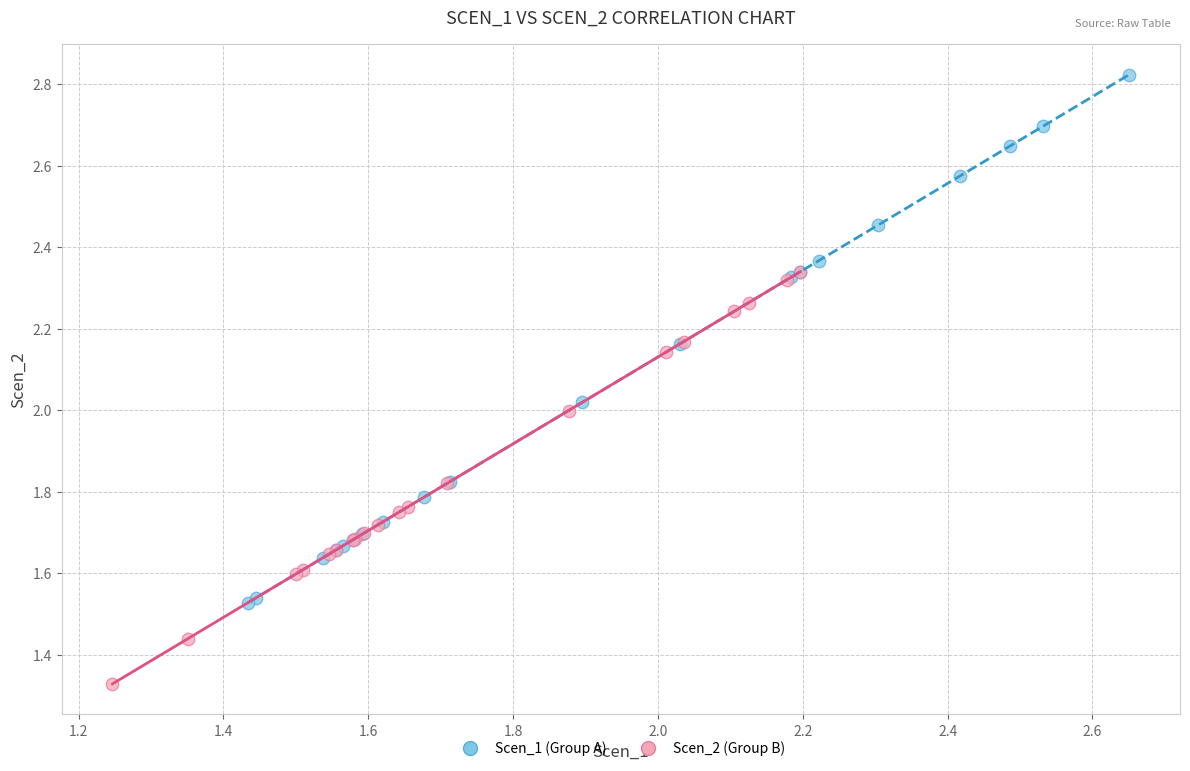

Which series contains the highest Y value?

Scen_1 (Group A)